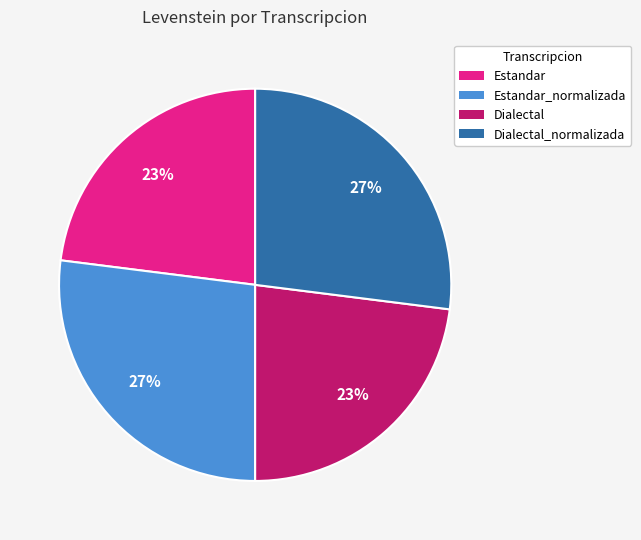

How many segments does this pie chart have?

4